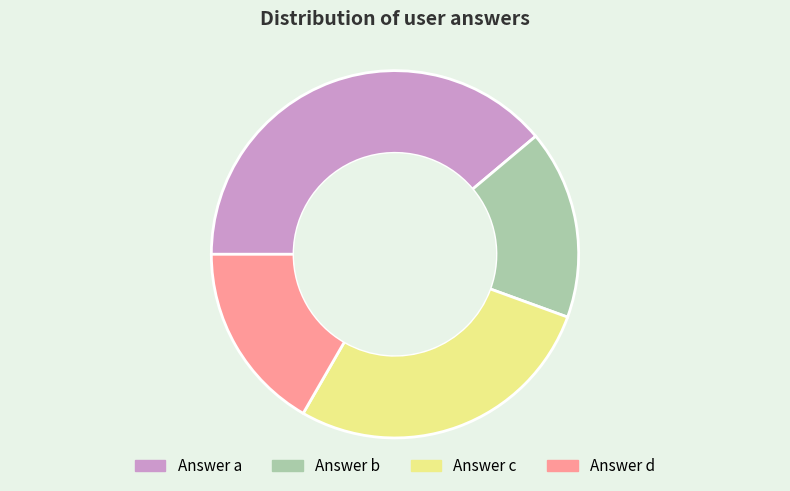

Is there a majority slice in this chart?

No